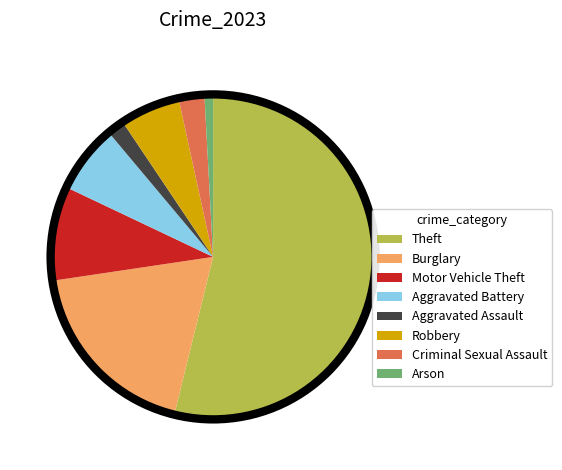

How many slices are in this pie chart?

8